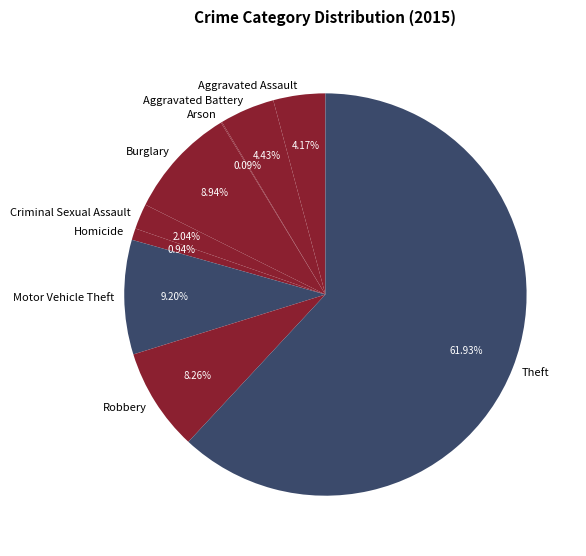

Does any single category account for the majority?

Yes